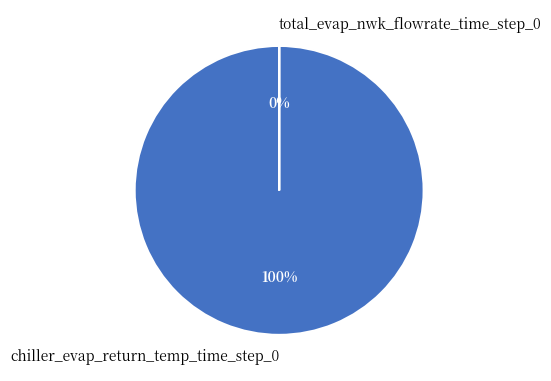

What is the total percentage of chiller_evap_return_temp_time_step_0 and total_evap_nwk_flowrate_time_step_0?

100.0%